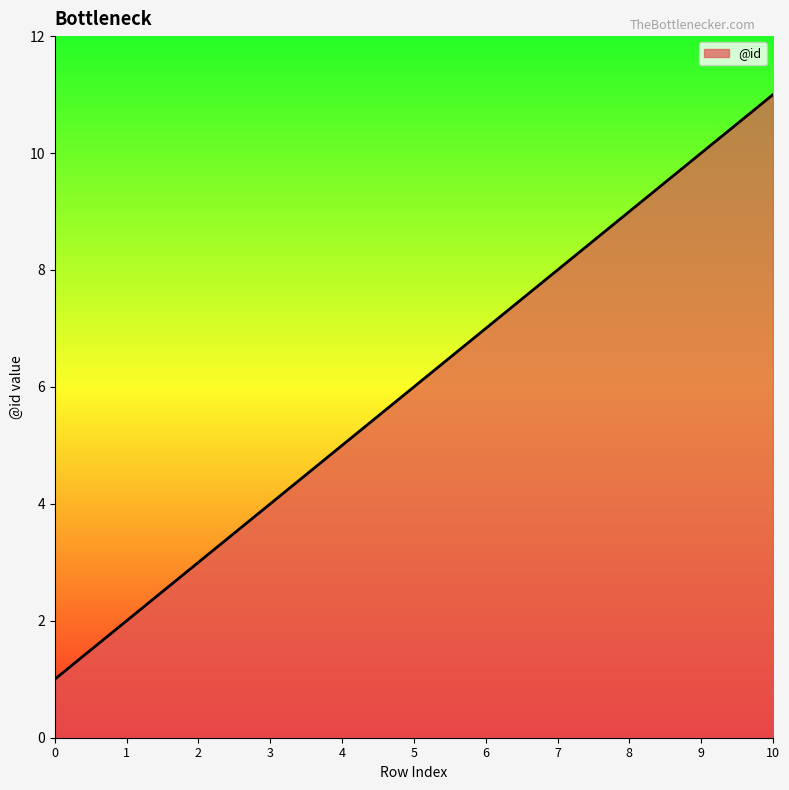

Rank the categories by value from lowest to highest.

0, 1, 2, 3, 4, 5, 6, 7, 8, 9, 10